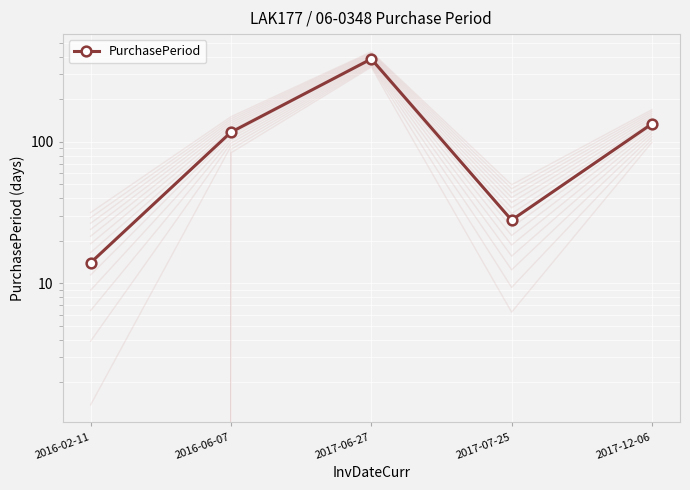

What is the change in value from 2016-02-11 to 2016-06-07?

+103